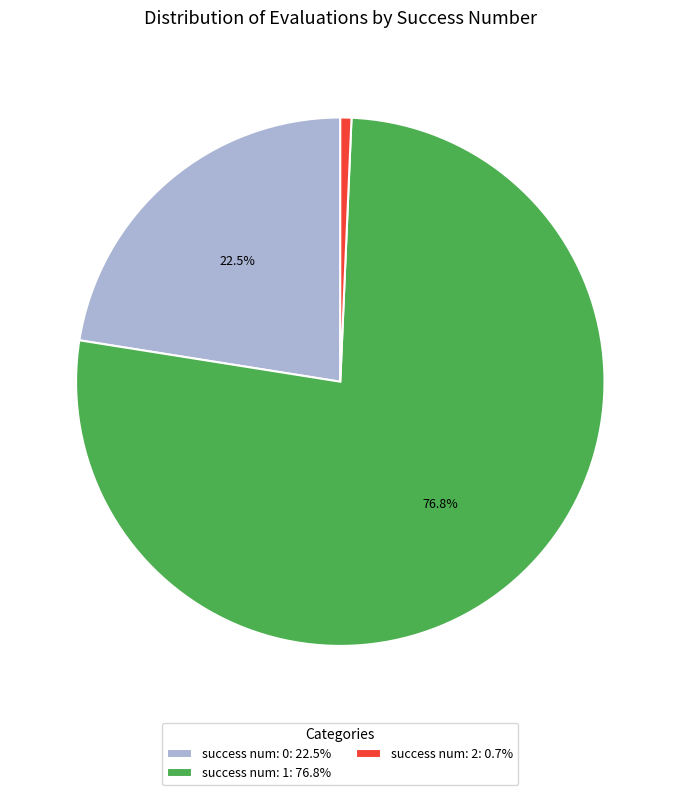

Do success num: 2: 0.7% and success num: 0: 22.5% together represent more than half of the pie?

No